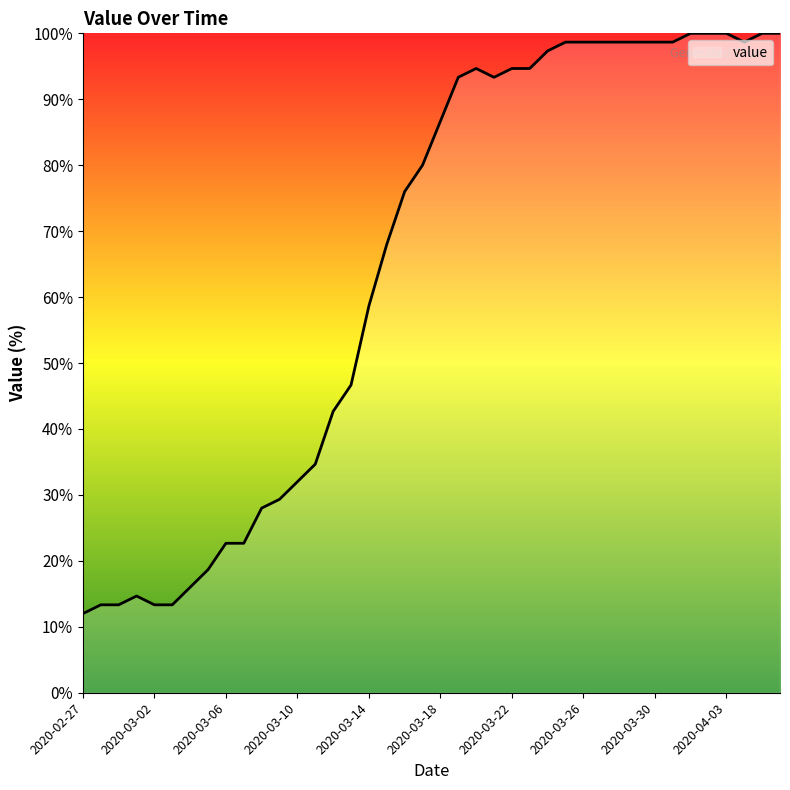

What is the difference between the maximum and minimum values?

88.0